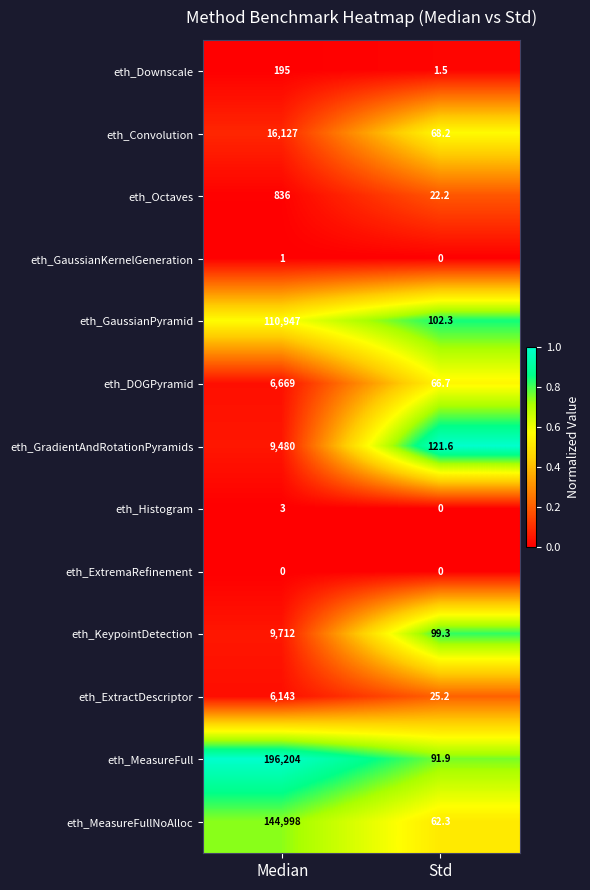

What is the average value of the eth_GaussianPyramid series?

55524.7